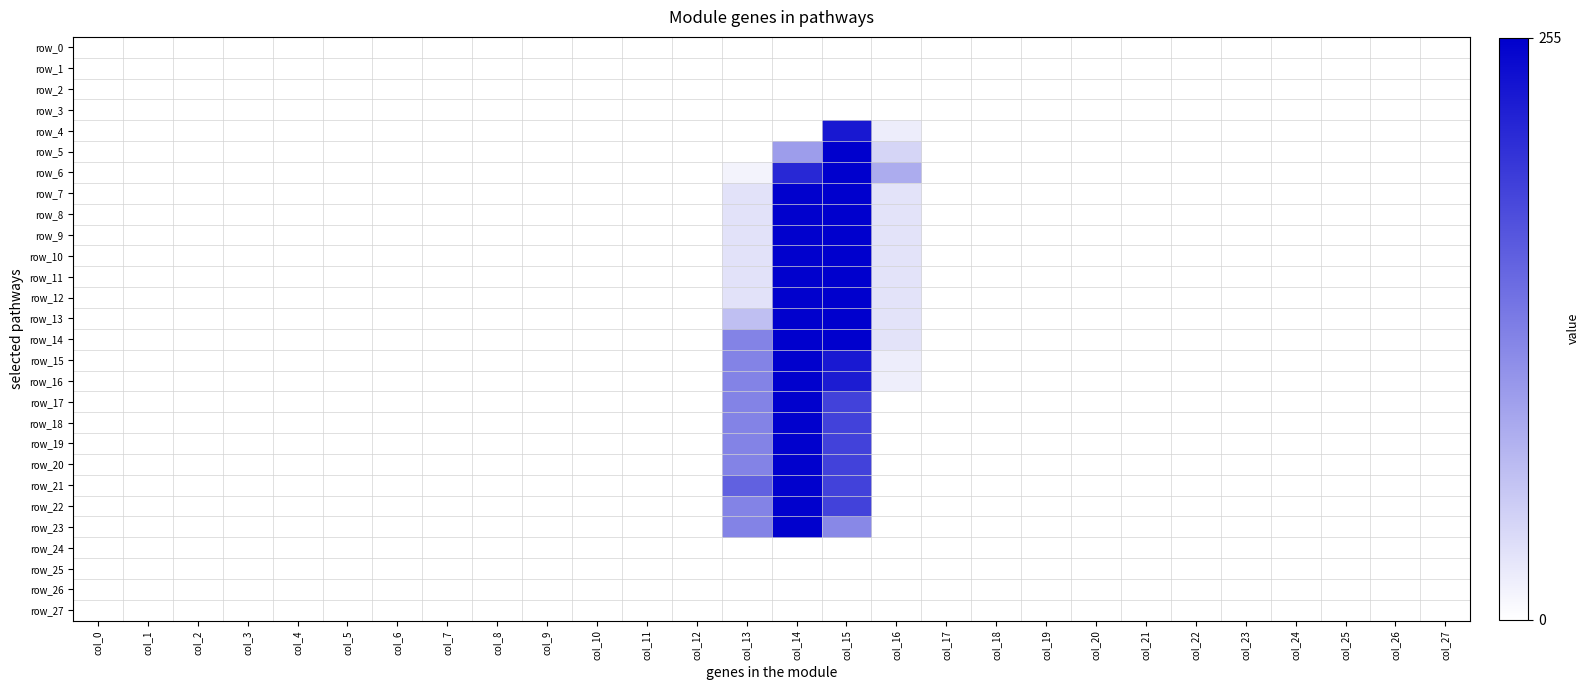

Which series has the largest range (max minus min)?

row_14